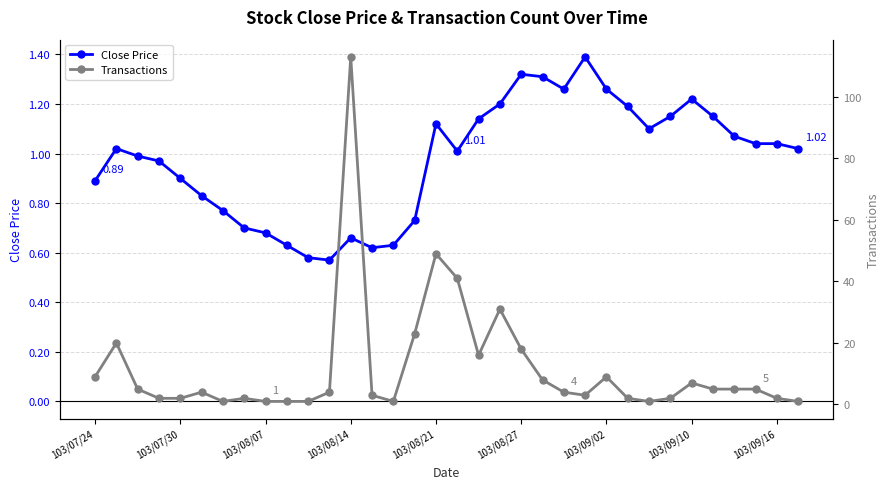

True or false: Close Price has more than 1 interior local peaks.

True